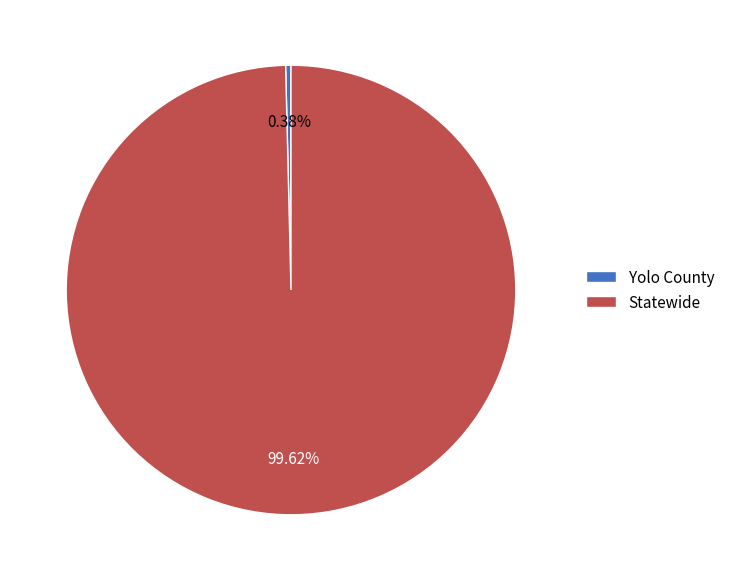

Does any single category account for the majority?

Yes